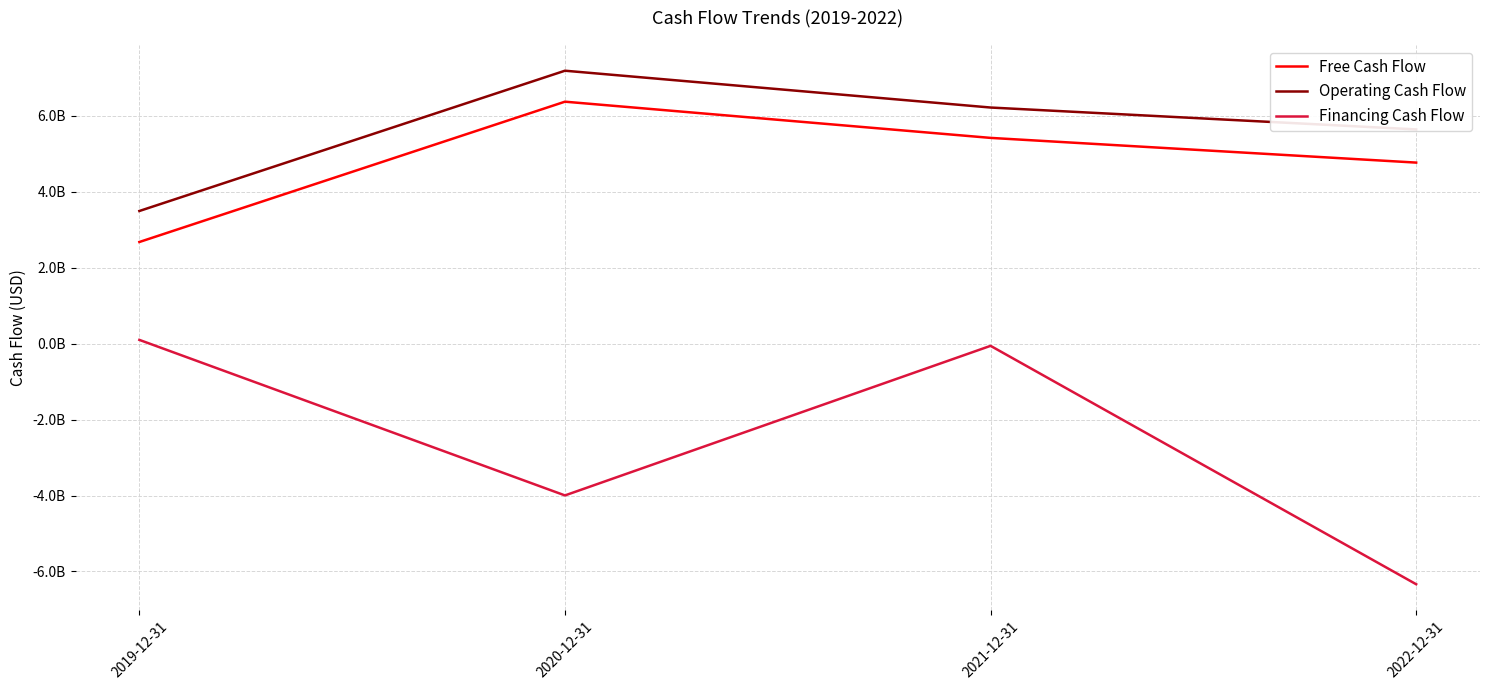

Does the chart display data point markers on the line(s)?

No